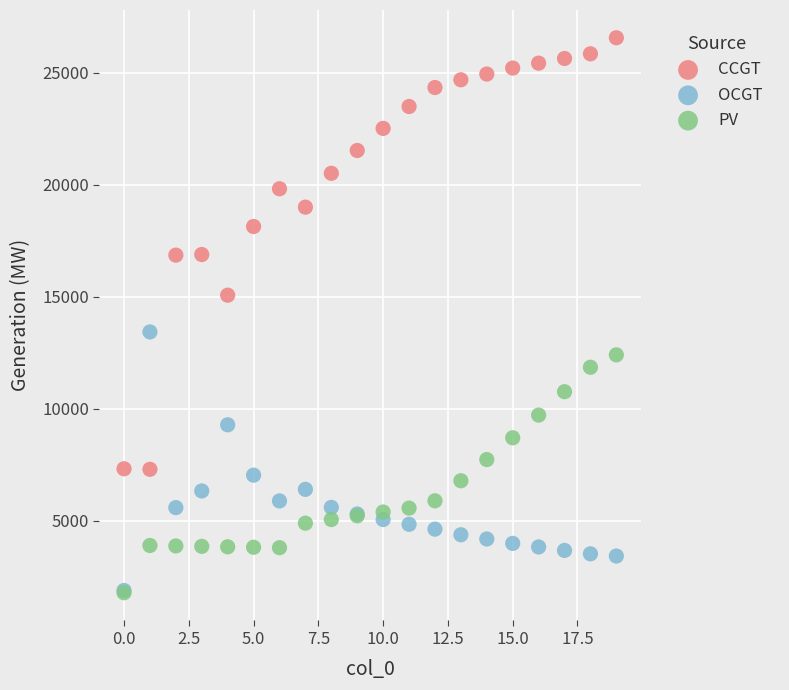

What are all the series names shown in the legend?

CCGT, OCGT, PV